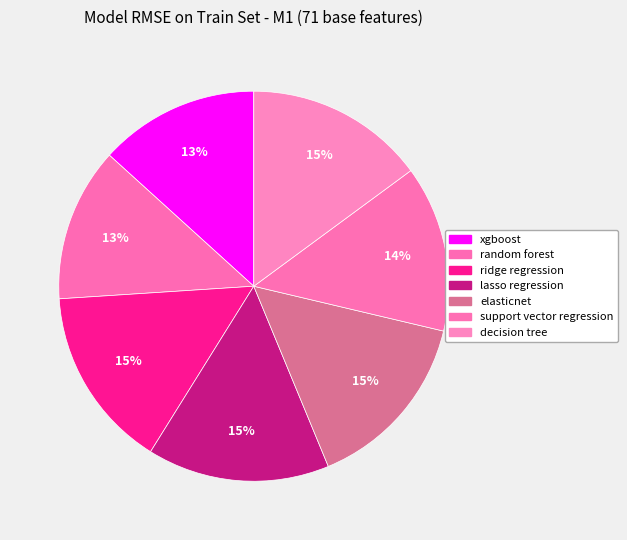

Which category has the smallest portion of the pie?

random forest